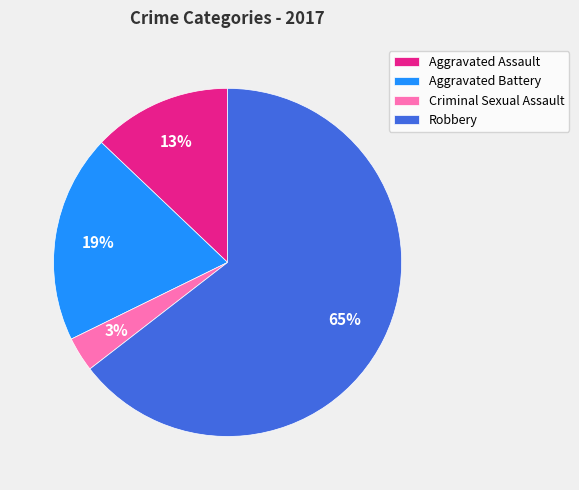

Is there a majority slice in this chart?

Yes